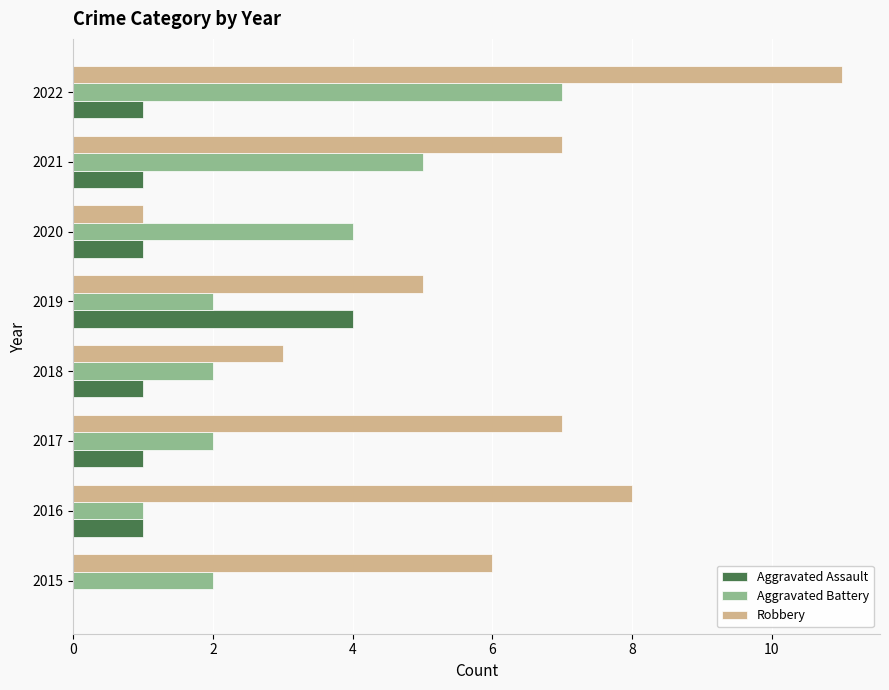

Is the value of Aggravated Battery at 2021 greater than the value of Robbery at 2017?

No